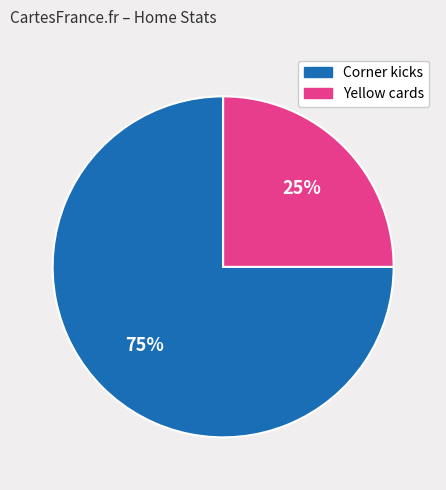

Is the sum of Yellow cards and Corner kicks greater than half?

Yes